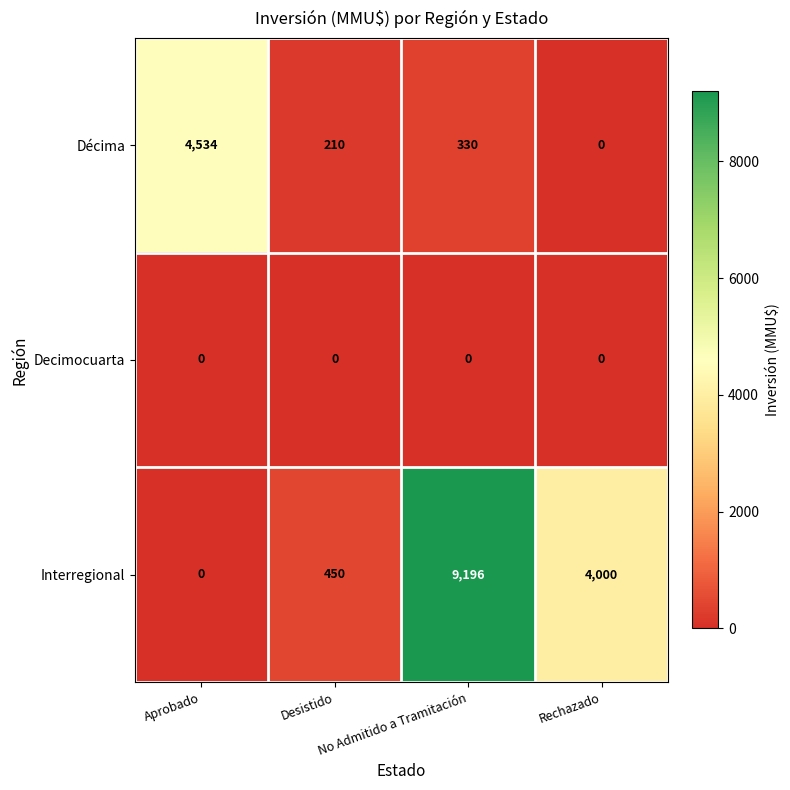

What is the sum of all Interregional values?

13646